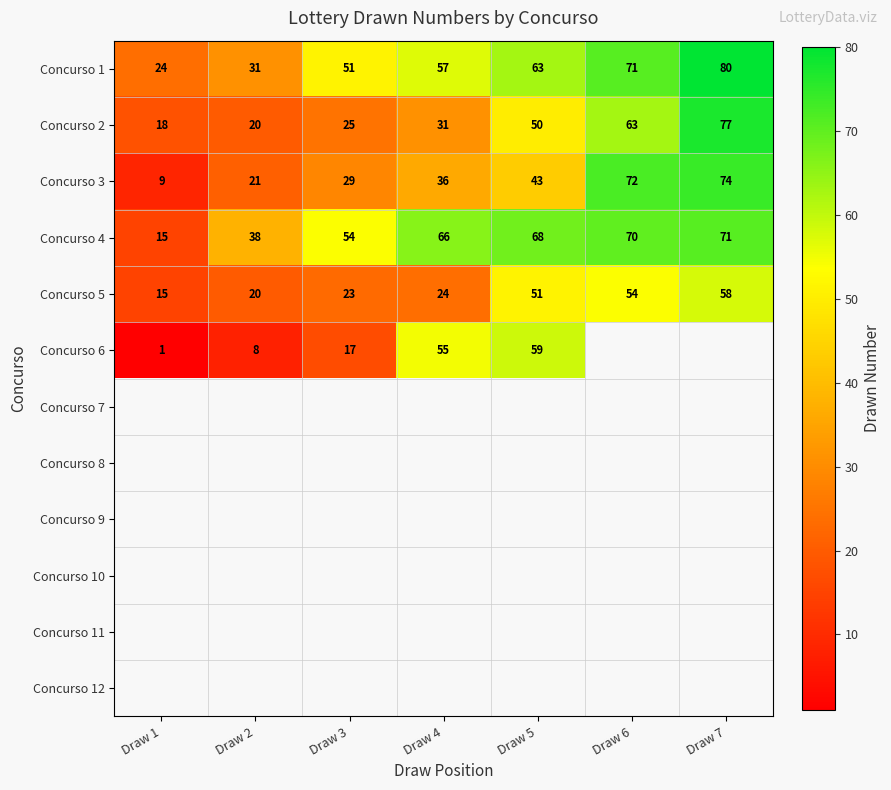

The value of Concurso 3 at Draw 7 is 20. True or false?

False